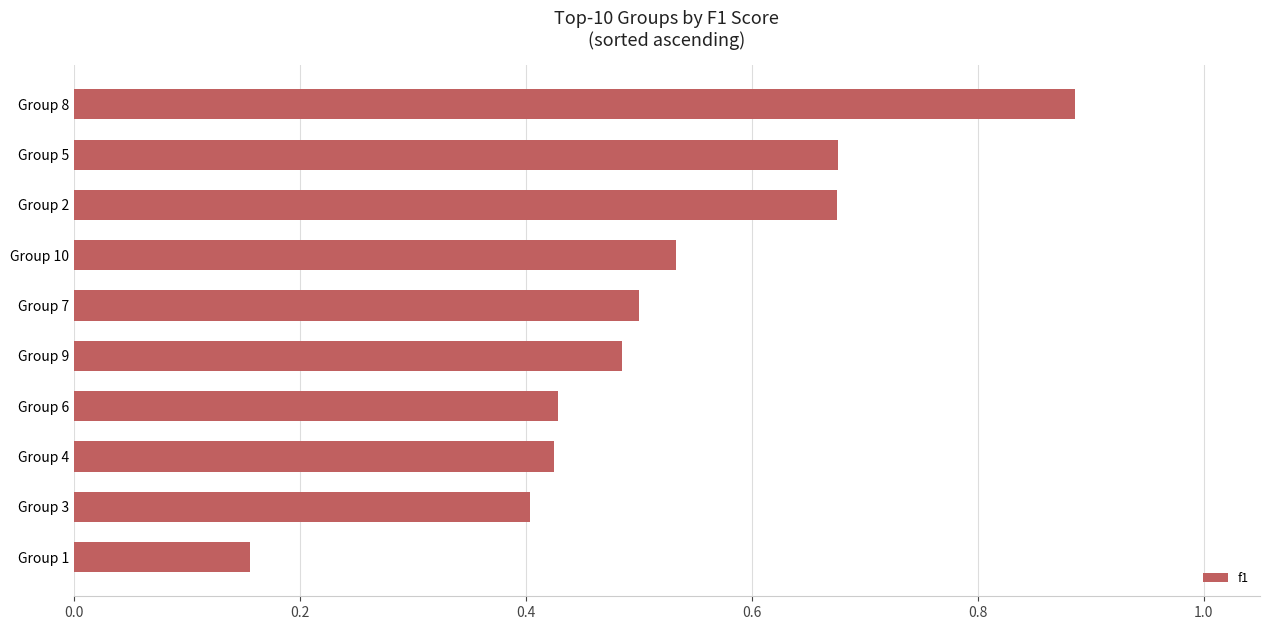

How many values are between 0 and 1?

10